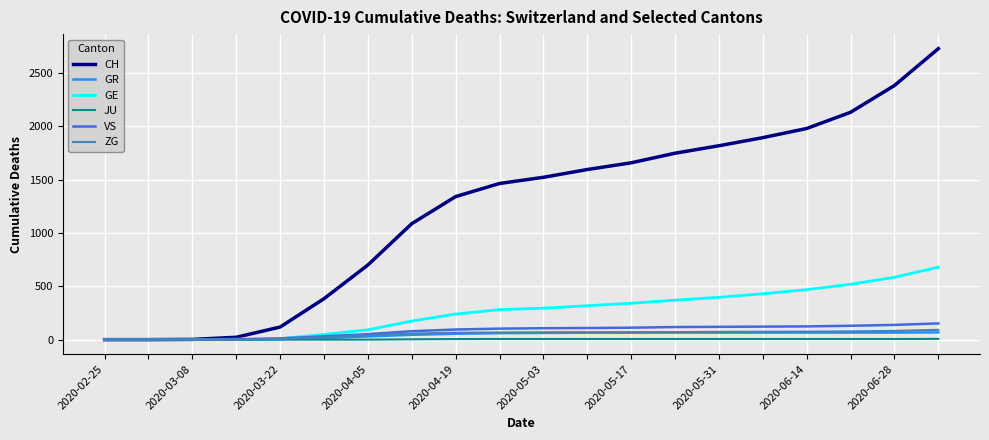

Which series has the largest range (max minus min)?

CH